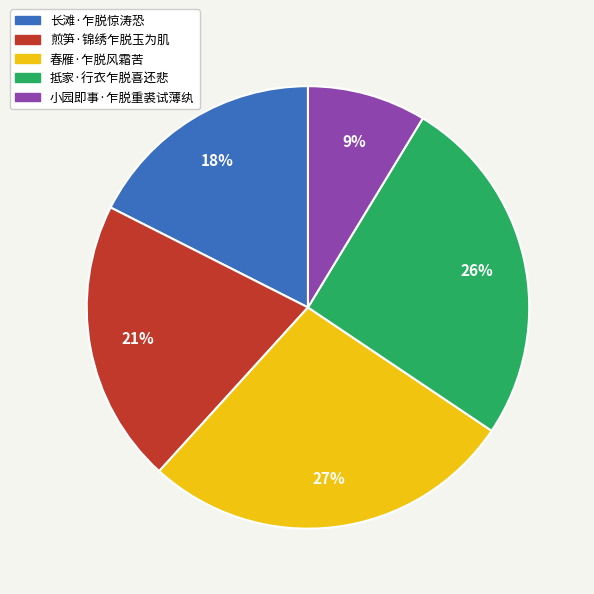

Rank the categories by value from highest to lowest.

春雁·乍脱风霜苦, 抵家·行衣乍脱喜还悲, 煎笋·锦绣乍脱玉为肌, 长滩·乍脱惊涛恐, 小园即事·乍脱重裘试薄纨